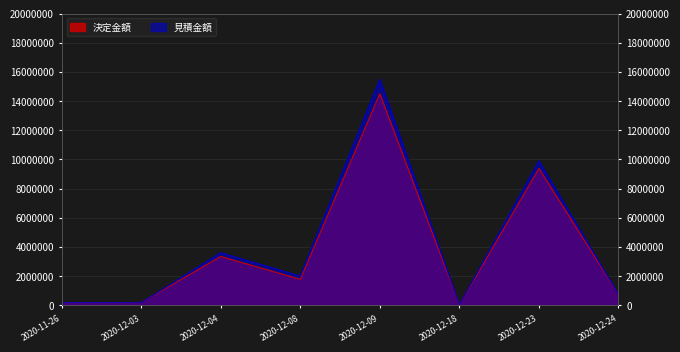

What is the sum of all 見積金額 values?

32123400